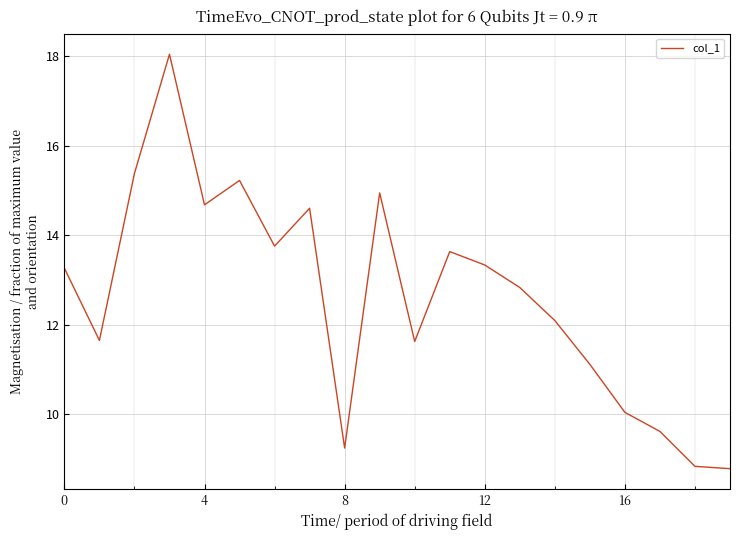

What is the difference between the maximum and second lowest values?

9.2